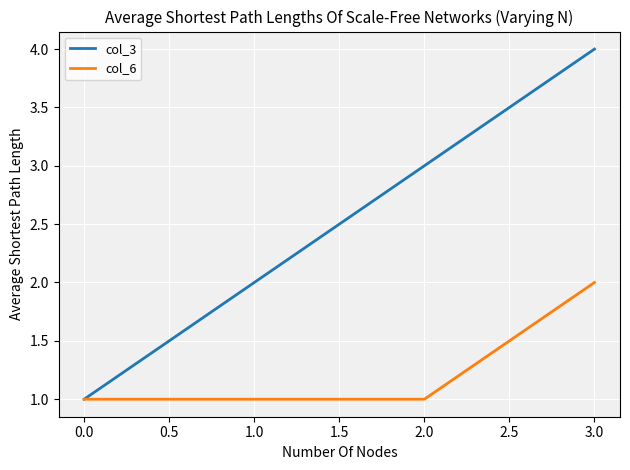

List the series in order of their peak value, lowest first.

col_6, col_3